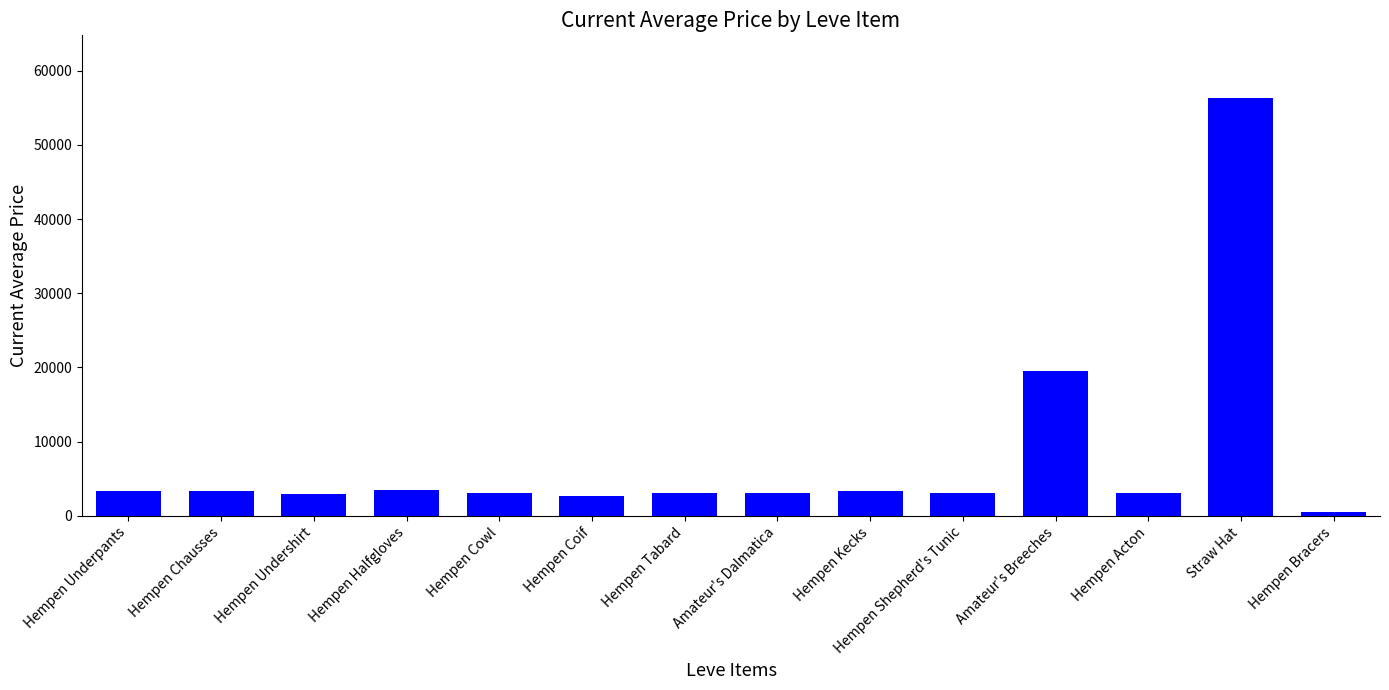

What position from the right is Hempen Underpants?

14